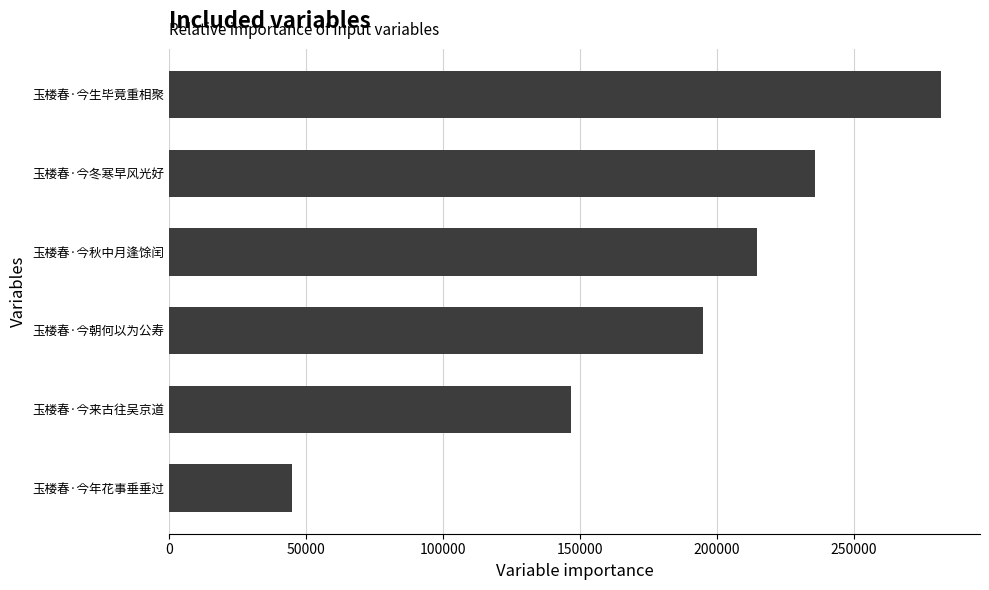

What is the sum of all values?

1118452